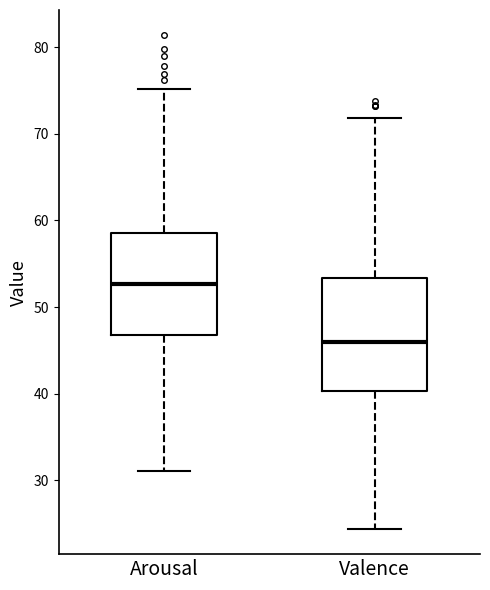

Where does the lower whisker of the box for Valence end on the y-axis? The values are not printed on the chart, so give them approximately, as read against the axis.

24